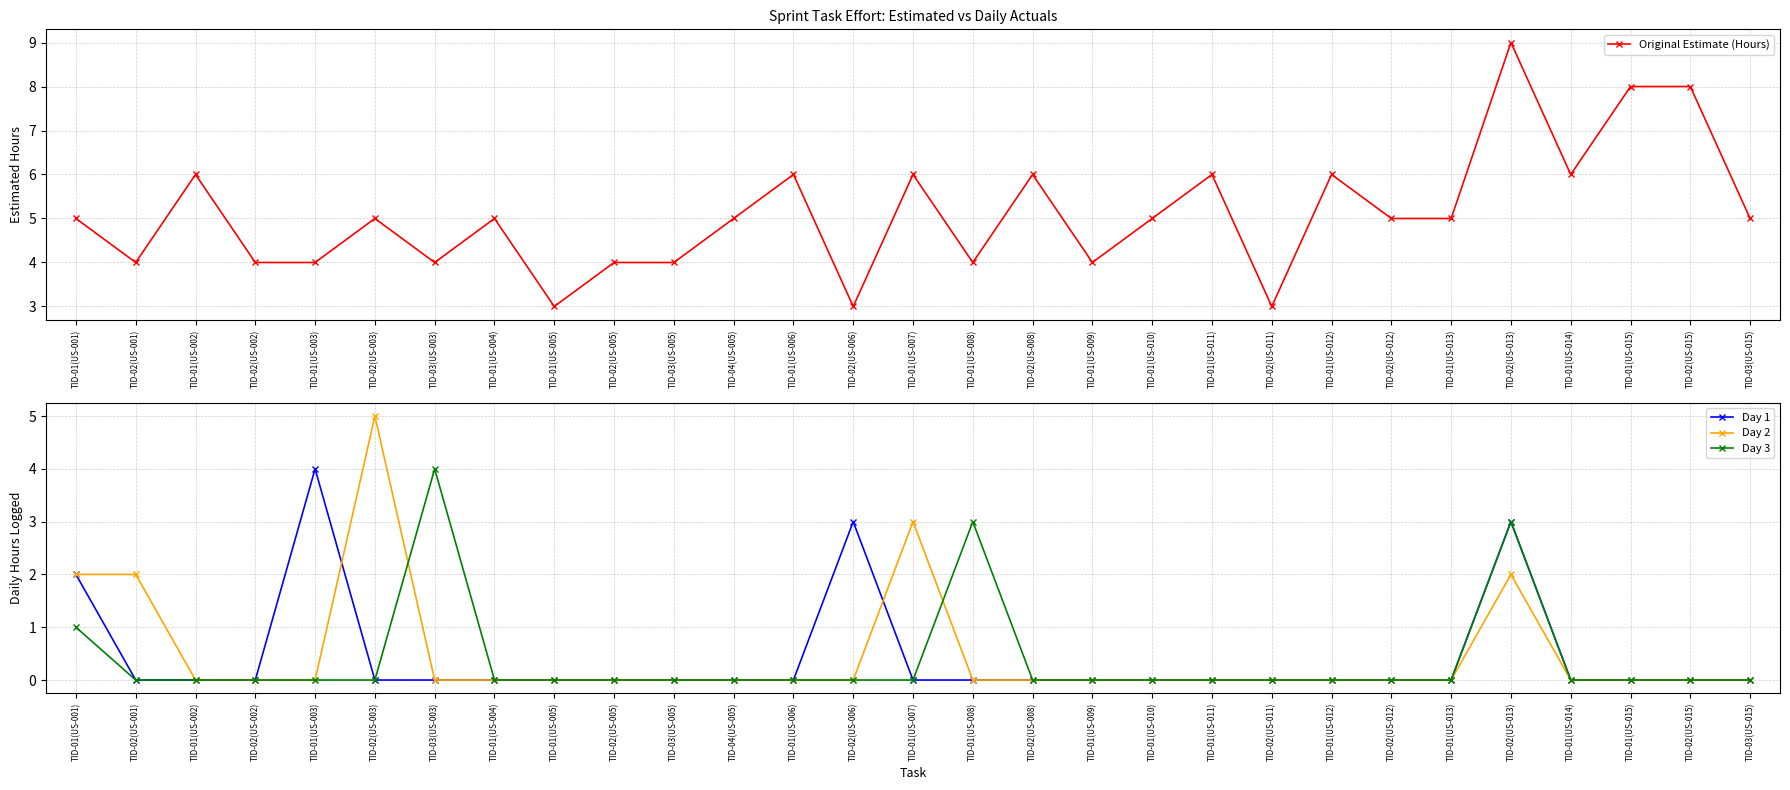

Reading right to left, transcribe all the data shown in this chart.

Original Estimate (Hours): TID-03(US-015)=5	TID-02(US-015)=8	TID-01(US-015)=8	TID-01(US-014)=6	TID-02(US-013)=9	TID-01(US-013)=5	TID-02(US-012)=5	TID-01(US-012)=6	TID-02(US-011)=3	TID-01(US-011)=6	TID-01(US-010)=5	TID-01(US-009)=4	TID-02(US-008)=6	TID-01(US-008)=4	TID-01(US-007)=6	TID-02(US-006)=3	TID-01(US-006)=6	TID-04(US-005)=5	TID-03(US-005)=4	TID-02(US-005)=4	TID-01(US-005)=3	TID-01(US-004)=5	TID-03(US-003)=4	TID-02(US-003)=5	TID-01(US-003)=4	TID-02(US-002)=4	TID-01(US-002)=6	TID-02(US-001)=4	TID-01(US-001)=5
Day 1: TID-03(US-015)=0	TID-02(US-015)=0	TID-01(US-015)=0	TID-01(US-014)=0	TID-02(US-013)=3	TID-01(US-013)=0	TID-02(US-012)=0	TID-01(US-012)=0	TID-02(US-011)=0	TID-01(US-011)=0	TID-01(US-010)=0	TID-01(US-009)=0	TID-02(US-008)=0	TID-01(US-008)=0	TID-01(US-007)=0	TID-02(US-006)=3	TID-01(US-006)=0	TID-04(US-005)=0	TID-03(US-005)=0	TID-02(US-005)=0	TID-01(US-005)=0	TID-01(US-004)=0	TID-03(US-003)=0	TID-02(US-003)=0	TID-01(US-003)=4	TID-02(US-002)=0	TID-01(US-002)=0	TID-02(US-001)=0	TID-01(US-001)=2
Day 2: TID-03(US-015)=0	TID-02(US-015)=0	TID-01(US-015)=0	TID-01(US-014)=0	TID-02(US-013)=2	TID-01(US-013)=0	TID-02(US-012)=0	TID-01(US-012)=0	TID-02(US-011)=0	TID-01(US-011)=0	TID-01(US-010)=0	TID-01(US-009)=0	TID-02(US-008)=0	TID-01(US-008)=0	TID-01(US-007)=3	TID-02(US-006)=0	TID-01(US-006)=0	TID-04(US-005)=0	TID-03(US-005)=0	TID-02(US-005)=0	TID-01(US-005)=0	TID-01(US-004)=0	TID-03(US-003)=0	TID-02(US-003)=5	TID-01(US-003)=0	TID-02(US-002)=0	TID-01(US-002)=0	TID-02(US-001)=2	TID-01(US-001)=2
Day 3: TID-03(US-015)=0	TID-02(US-015)=0	TID-01(US-015)=0	TID-01(US-014)=0	TID-02(US-013)=3	TID-01(US-013)=0	TID-02(US-012)=0	TID-01(US-012)=0	TID-02(US-011)=0	TID-01(US-011)=0	TID-01(US-010)=0	TID-01(US-009)=0	TID-02(US-008)=0	TID-01(US-008)=3	TID-01(US-007)=0	TID-02(US-006)=0	TID-01(US-006)=0	TID-04(US-005)=0	TID-03(US-005)=0	TID-02(US-005)=0	TID-01(US-005)=0	TID-01(US-004)=0	TID-03(US-003)=4	TID-02(US-003)=0	TID-01(US-003)=0	TID-02(US-002)=0	TID-01(US-002)=0	TID-02(US-001)=0	TID-01(US-001)=1